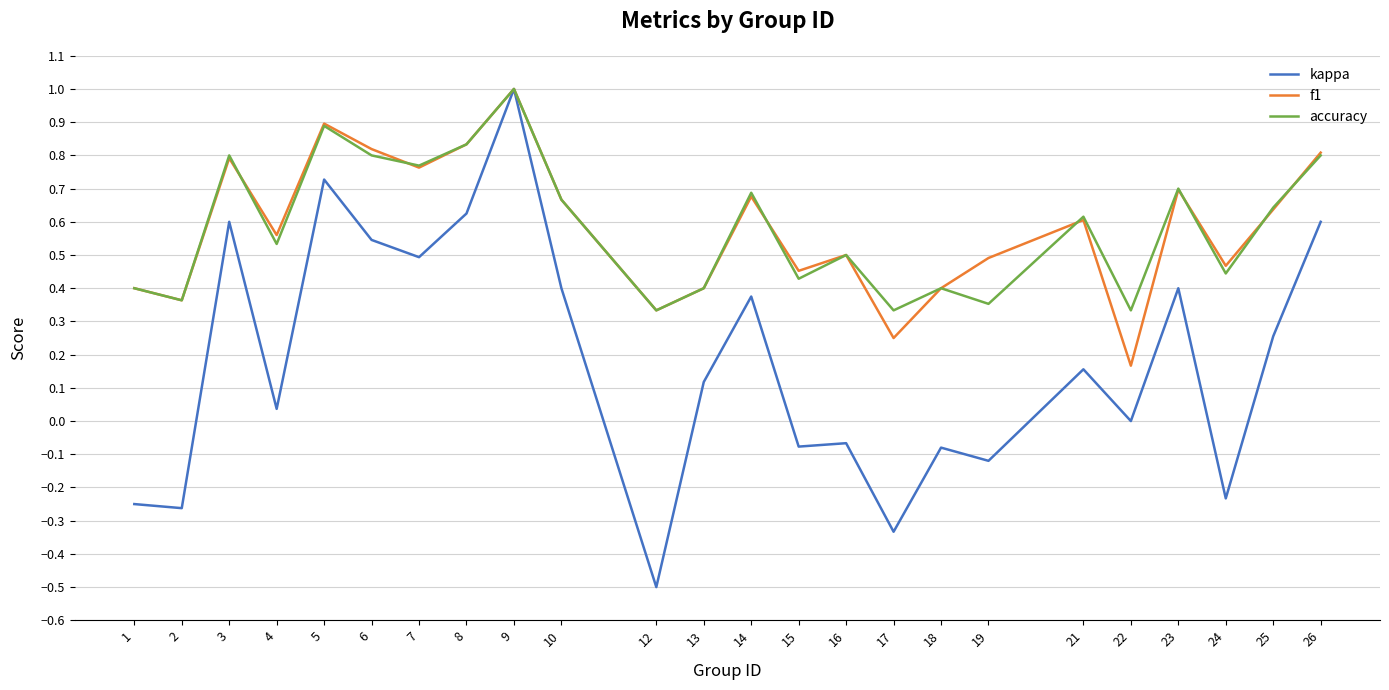

In f1, how many points are higher than both neighbors (excluding endpoints)?

7